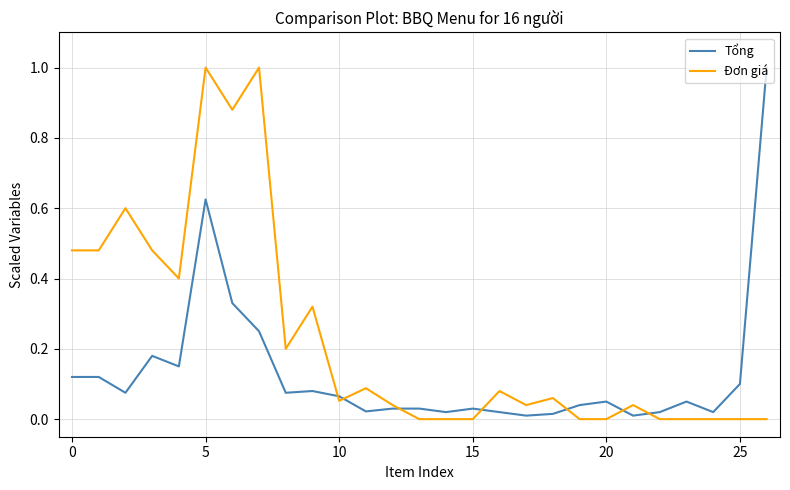

Which series has the largest total across all categories?

Đơn giá